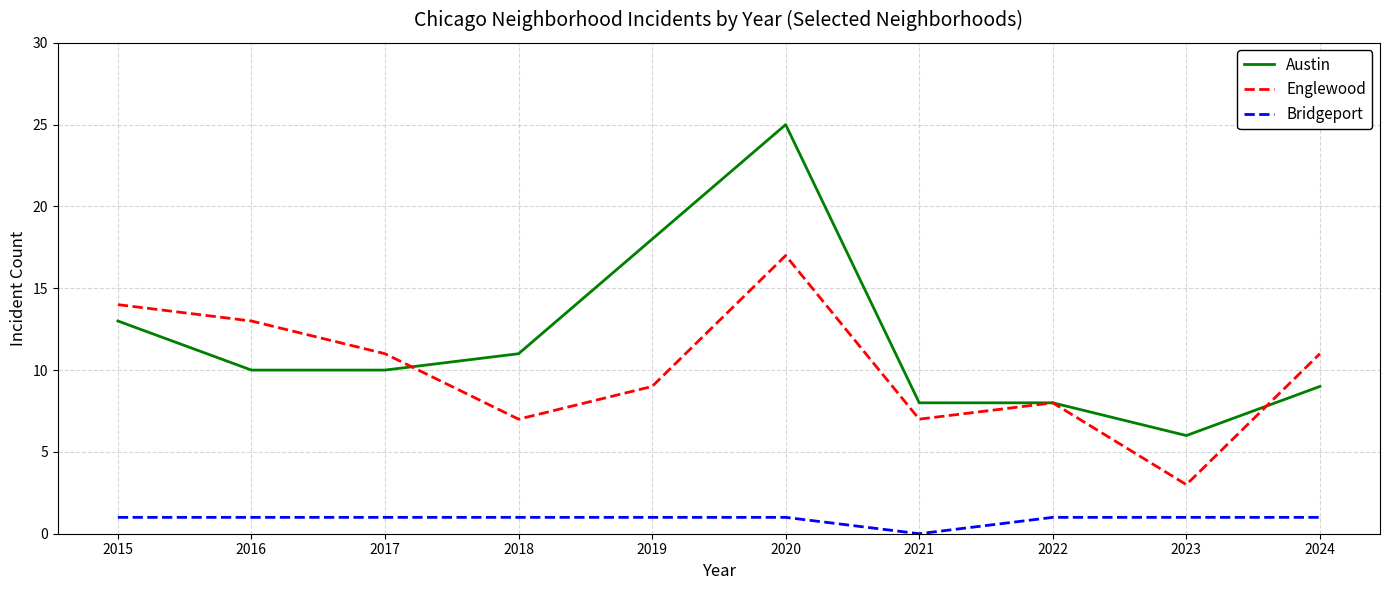

True or false: Bridgeport and Austin intersect in this chart.

False